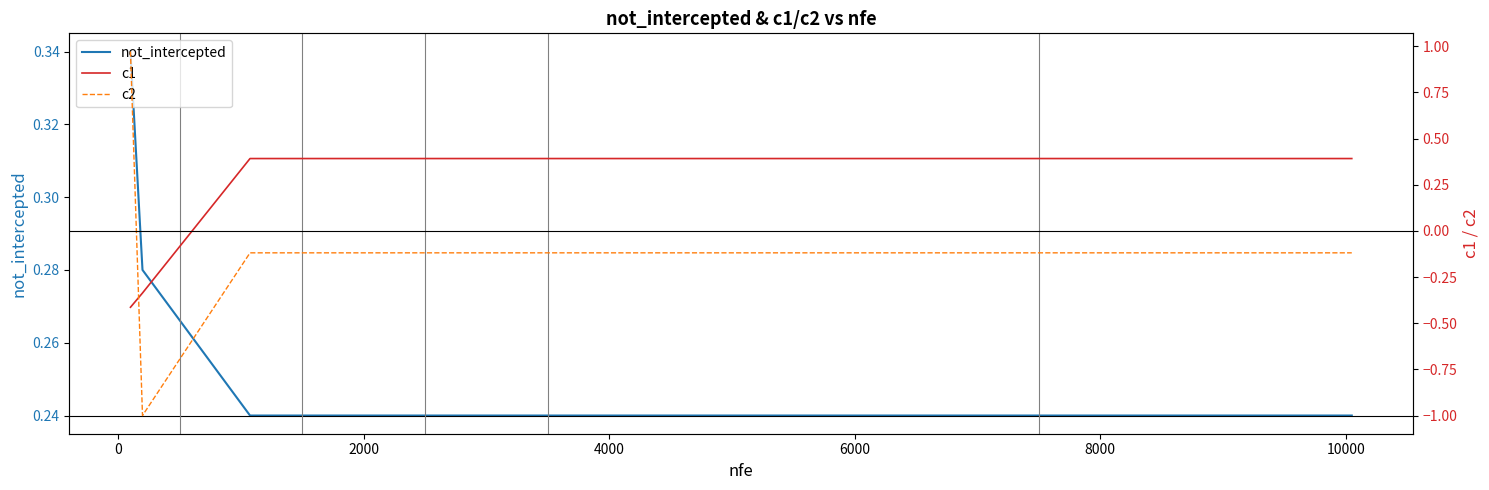

What are all the series names shown in the legend?

not_intercepted, c1, c2